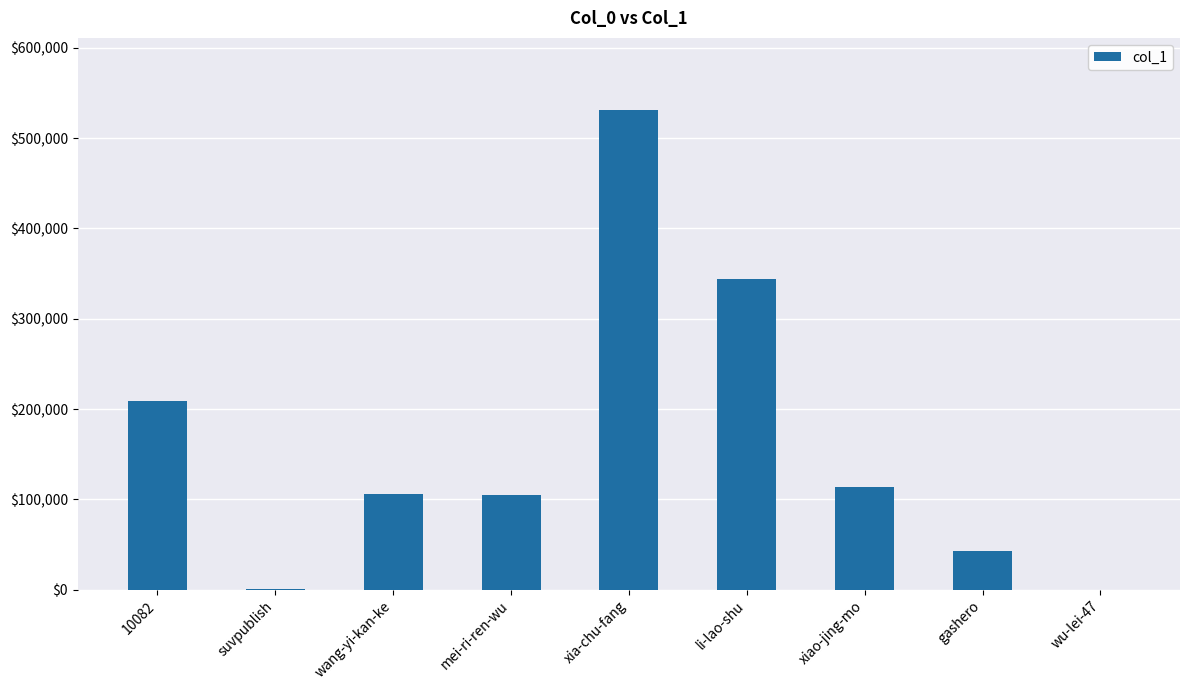

Which category has the highest value across all series?

xia-chu-fang